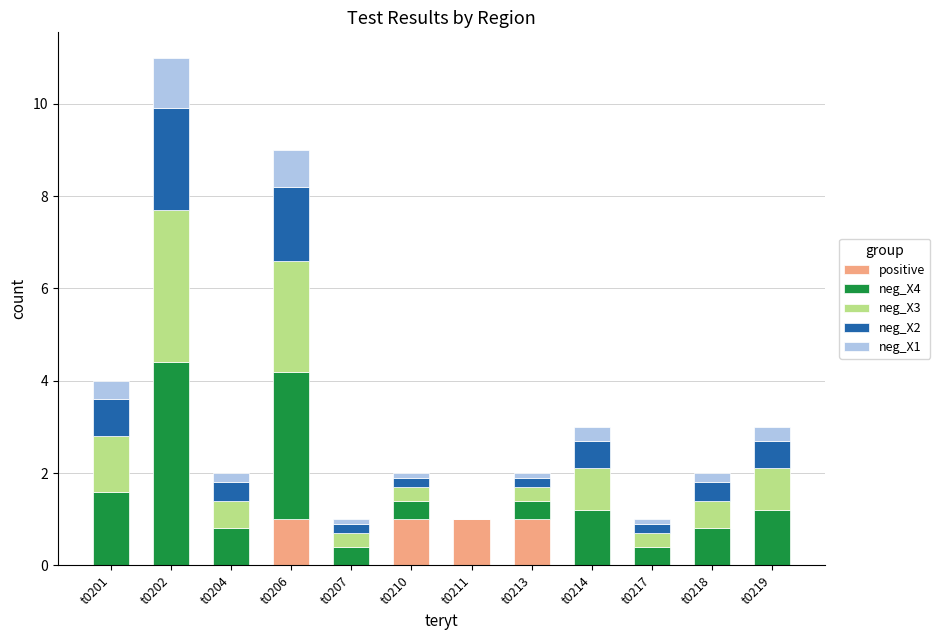

What is the maximum value for positive?

1.0